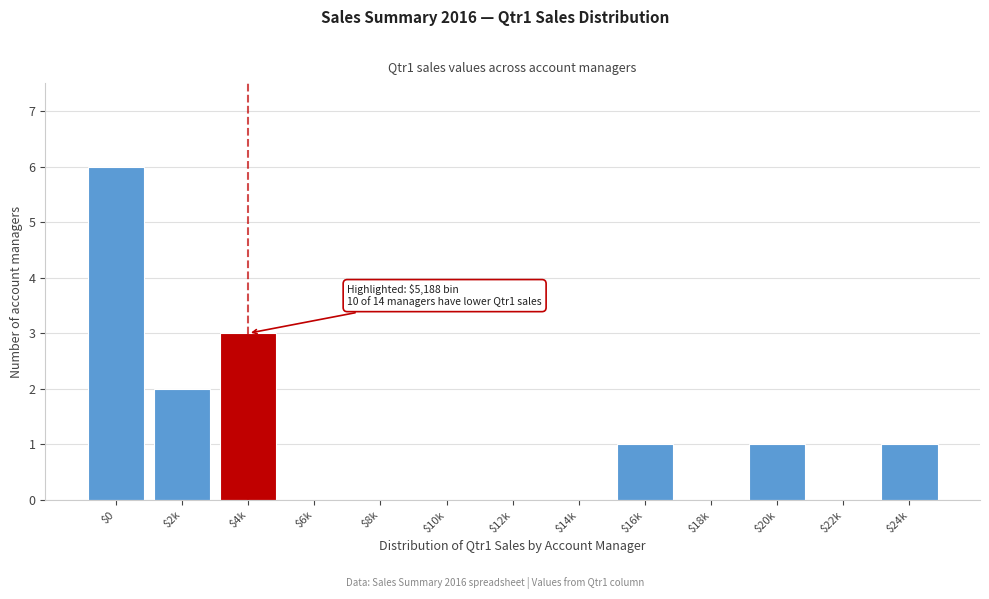

The chart shows a value of -3 at $18k. True or false?

False